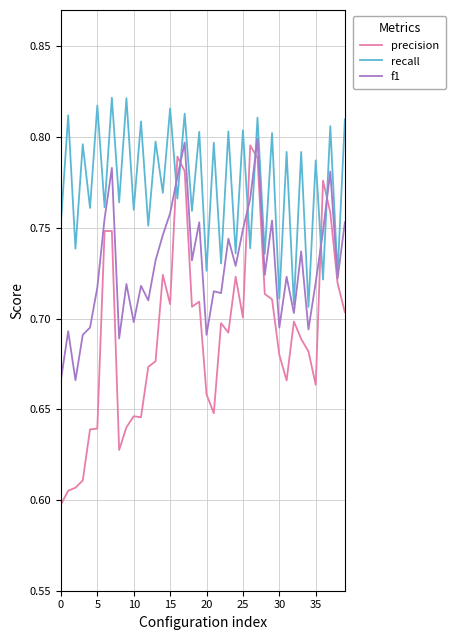

List the series in order of their overall mean, lowest first.

precision, f1, recall